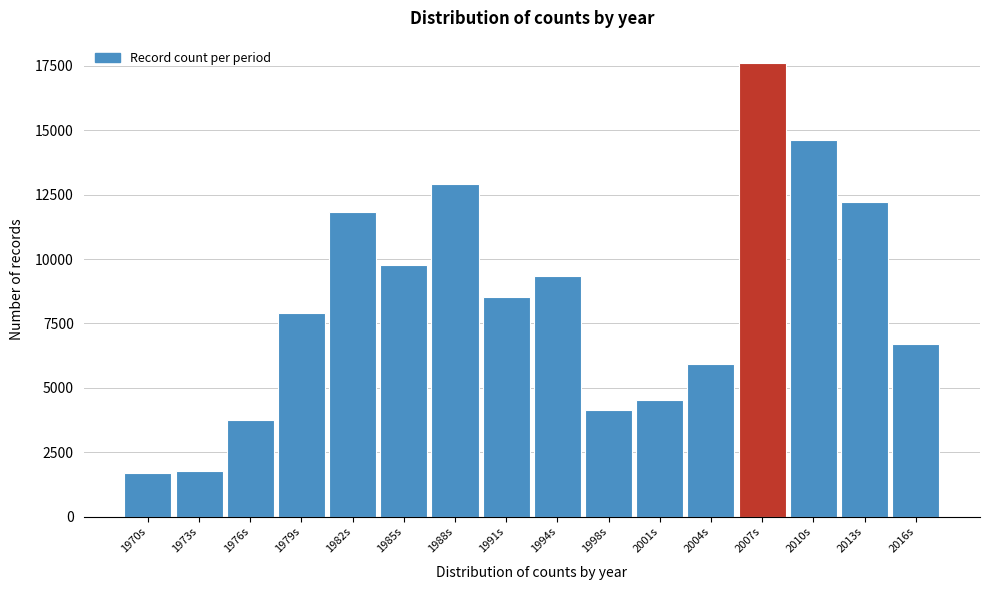

Reading left to right, what are all the values shown in this chart?

1687	1791	3765	7906	11820	9760	12891	8525	9335	4150	4521	5938	17591	14600	12200	6700